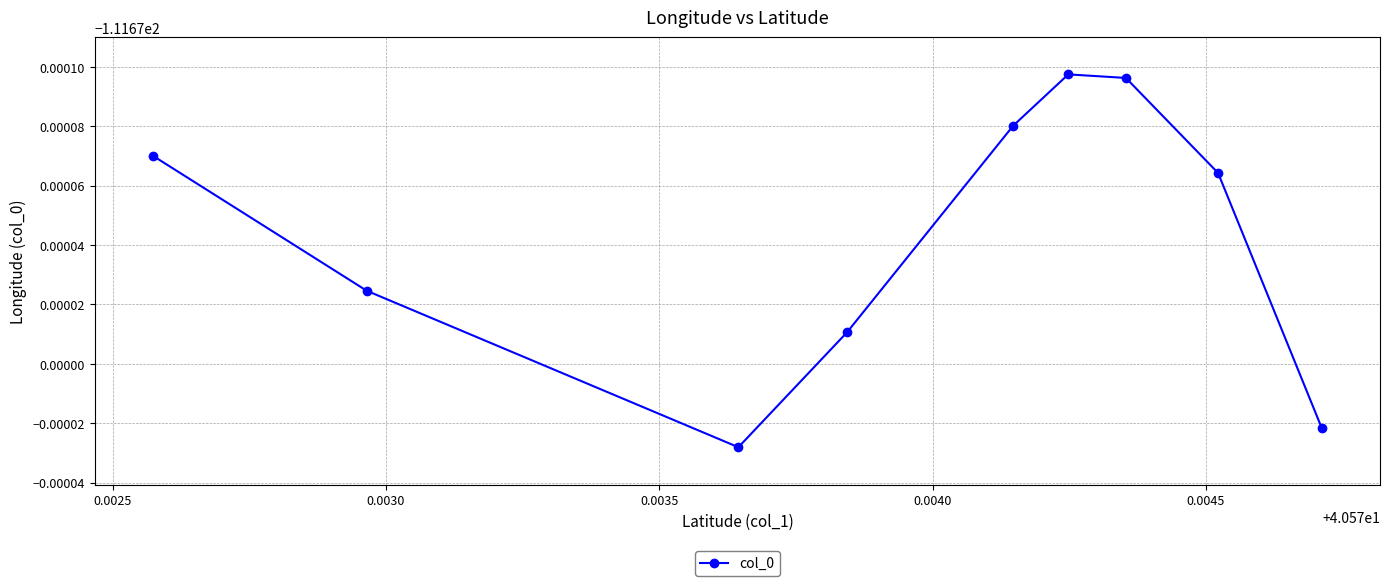

How many data points does each series have?

9